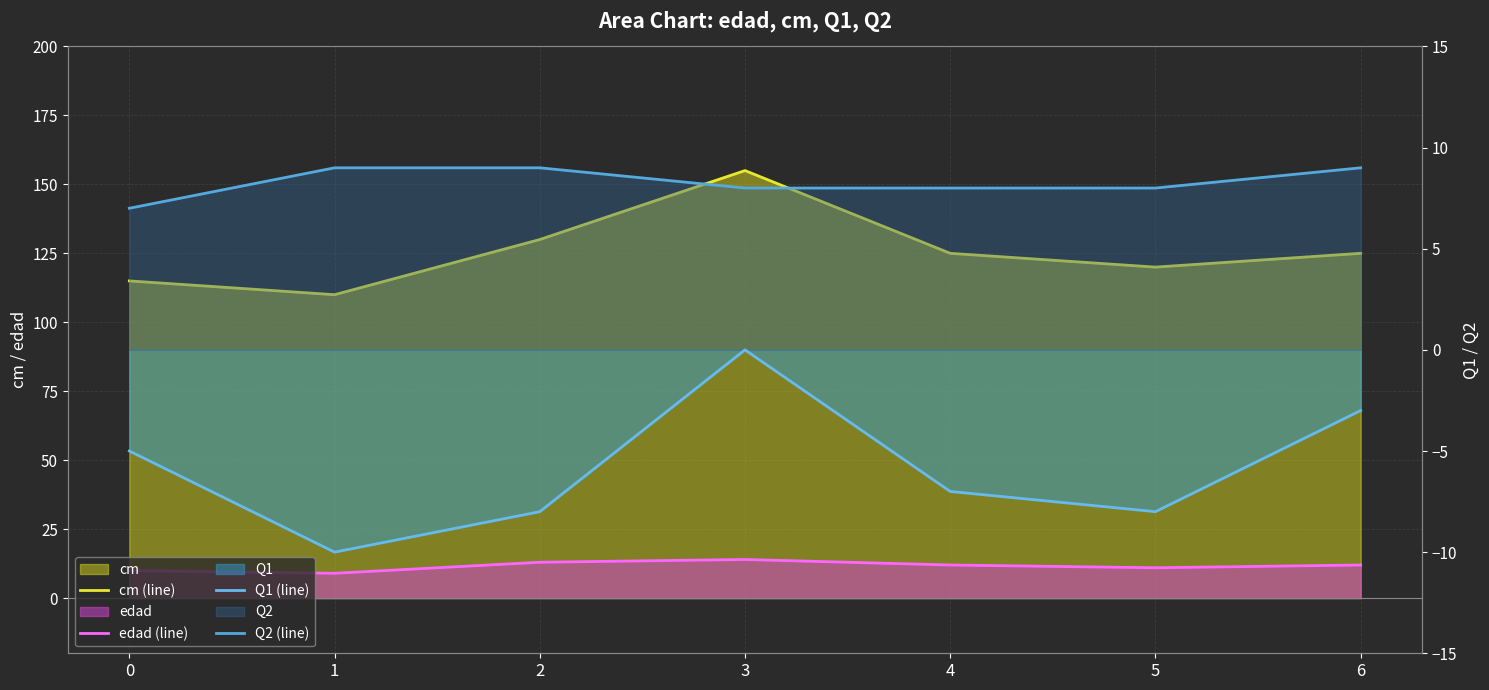

What is the difference between the maximum and minimum values in the edad (line) series?

5